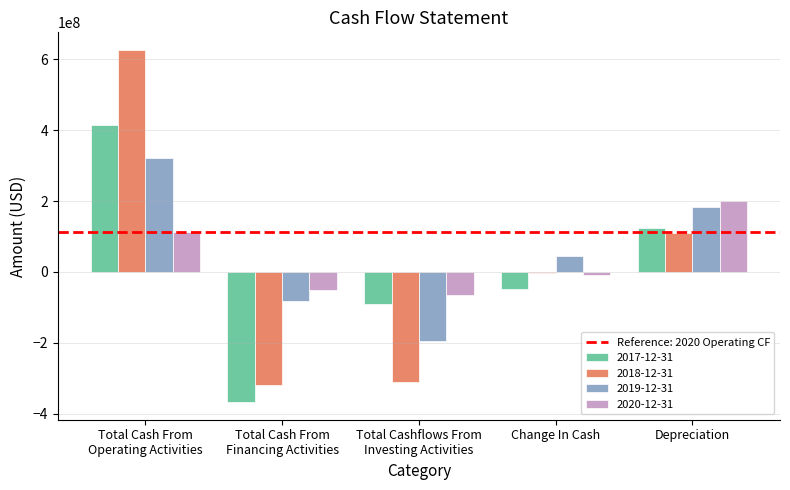

Between Total Cash From
Financing Activities and Depreciation, which series saw the biggest shift?

2017-12-31